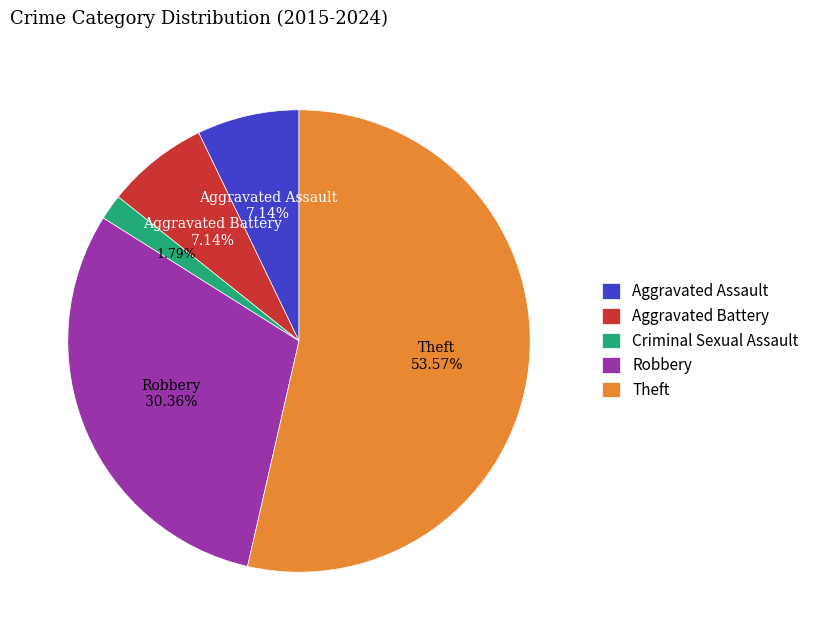

True or false: Aggravated Battery accounts for 17% of the total.

False